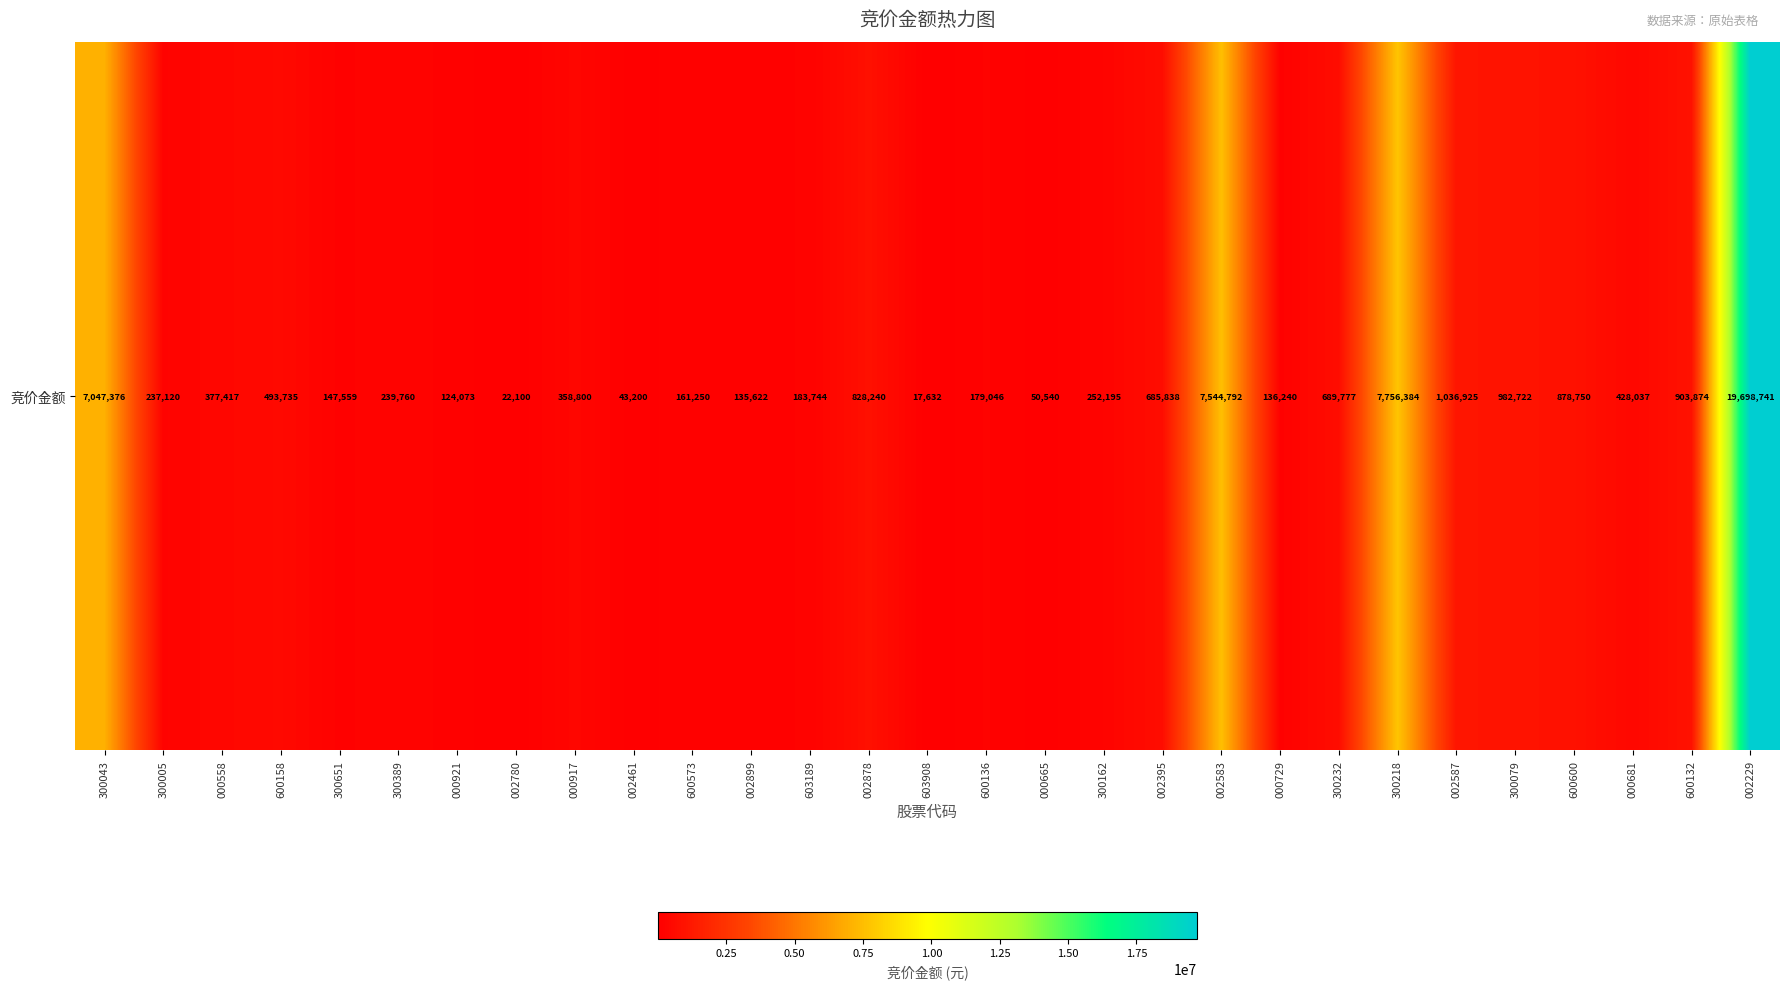

Reading left to right, extract all data points from this chart.

300043=7047376	300005=237120	000558=377417	600158=493735	300651=147559	300389=239760	000921=124073	002780=22100	000917=358800	002461=43200	600573=161250	002899=135622	603189=183744	002878=828240	603908=17632	600136=179046	000665=50540	300162=252195	002395=685838	002583=7544792	000729=136240	300232=689777	300218=7756384	002587=1036925	300079=982722	600600=878750	000681=428037	600132=903874	002229=19698741